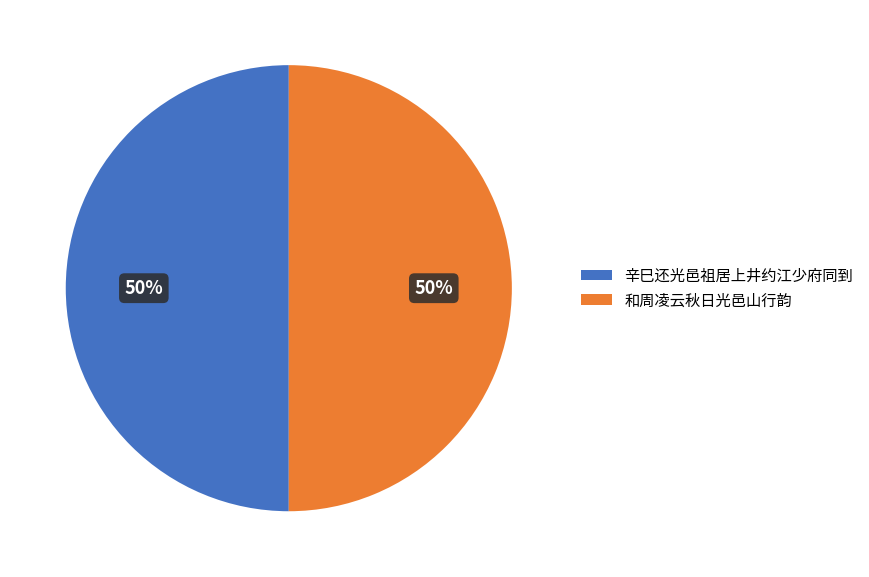

To the nearest percent, what portion does 辛巳还光邑祖居上井约江少府同到 represent?

50%